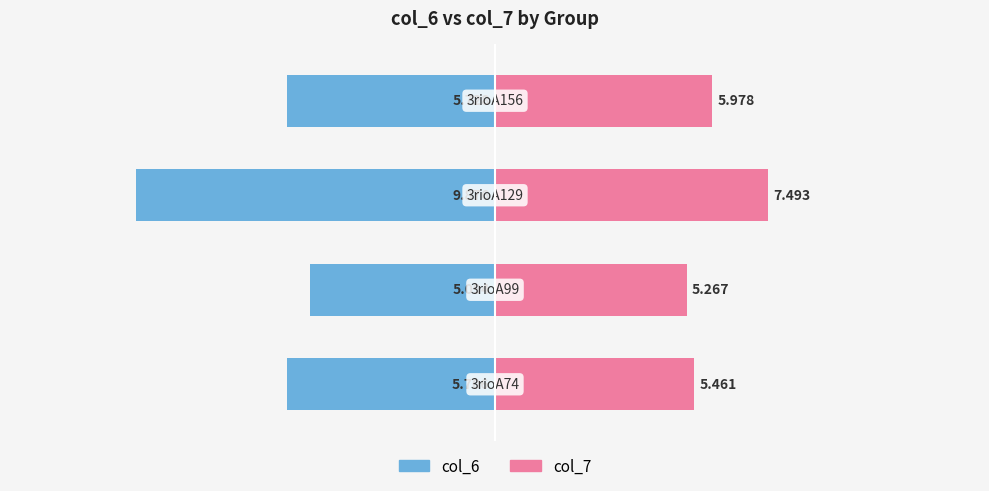

What is the value of the col_7 bar at the 4th from the left?

6.0